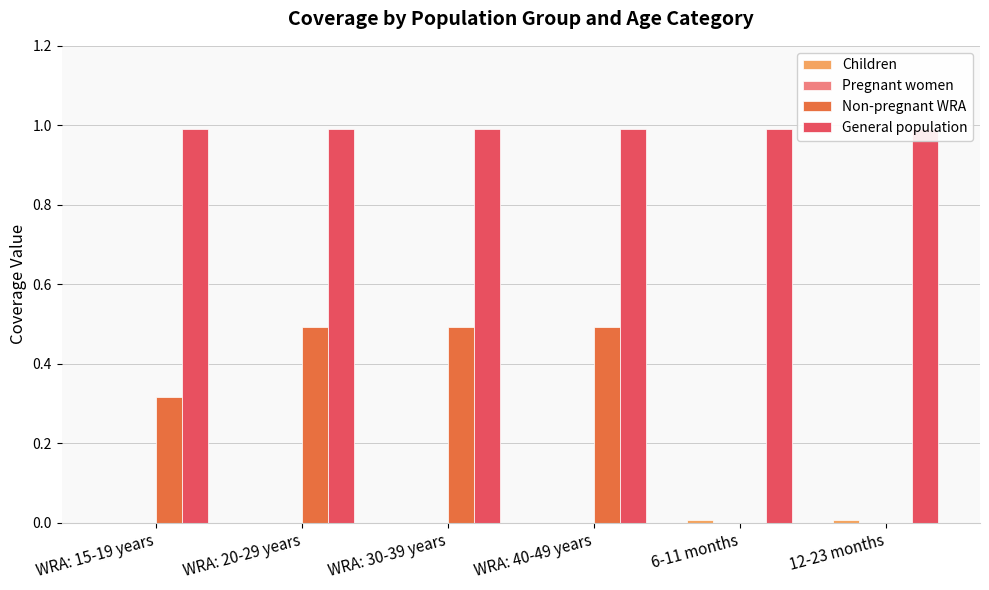

How many Children values are between 0 and 1?

6